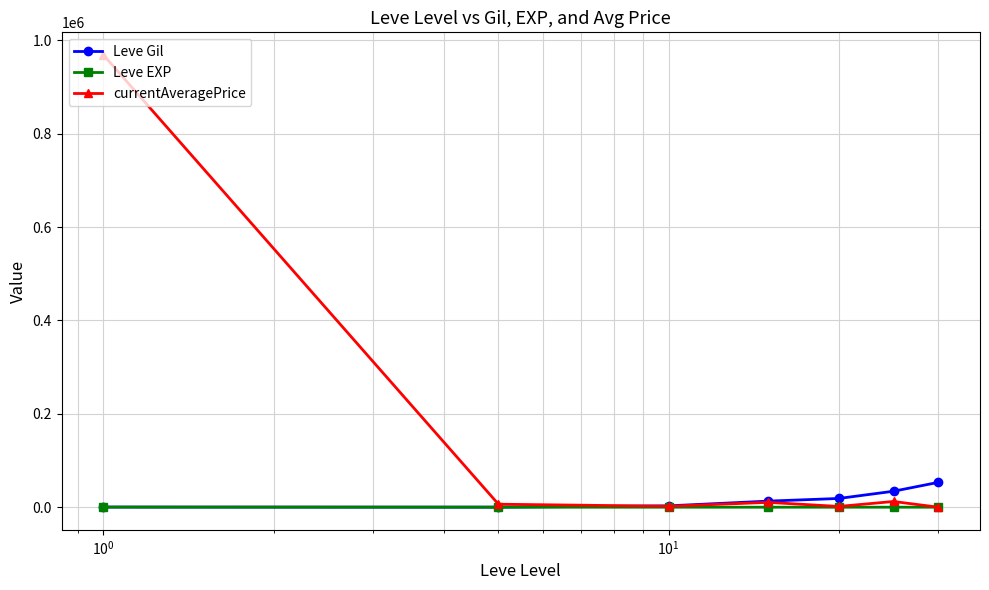

What is the maximum value for Leve Gil?

53202.5